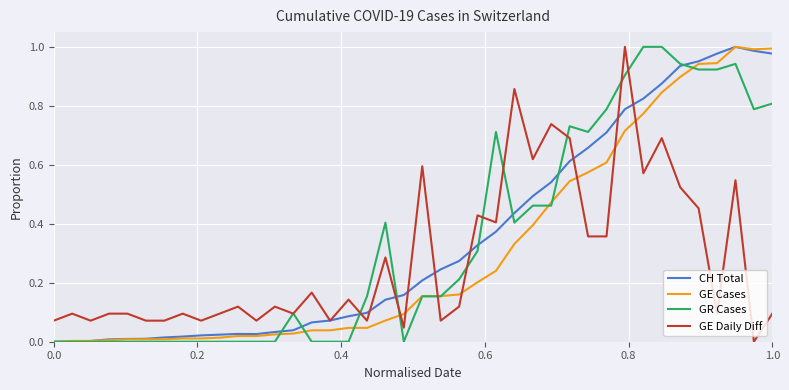

True or false: GE Daily Diff and GE Cases cross at least once.

True